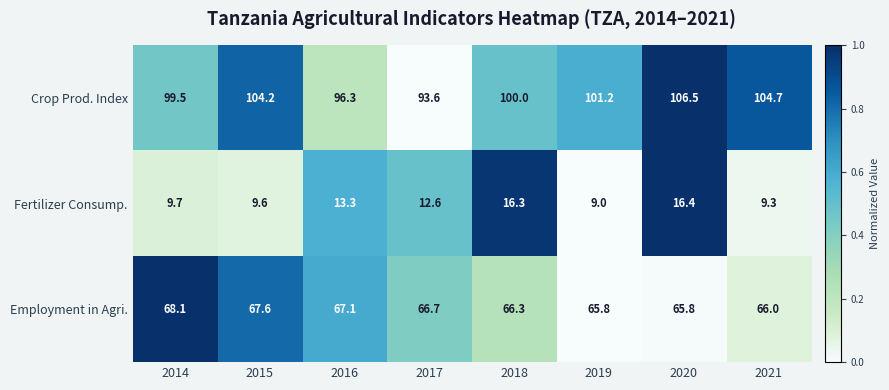

At which label is Crop Prod. Index closest to 100?

2018